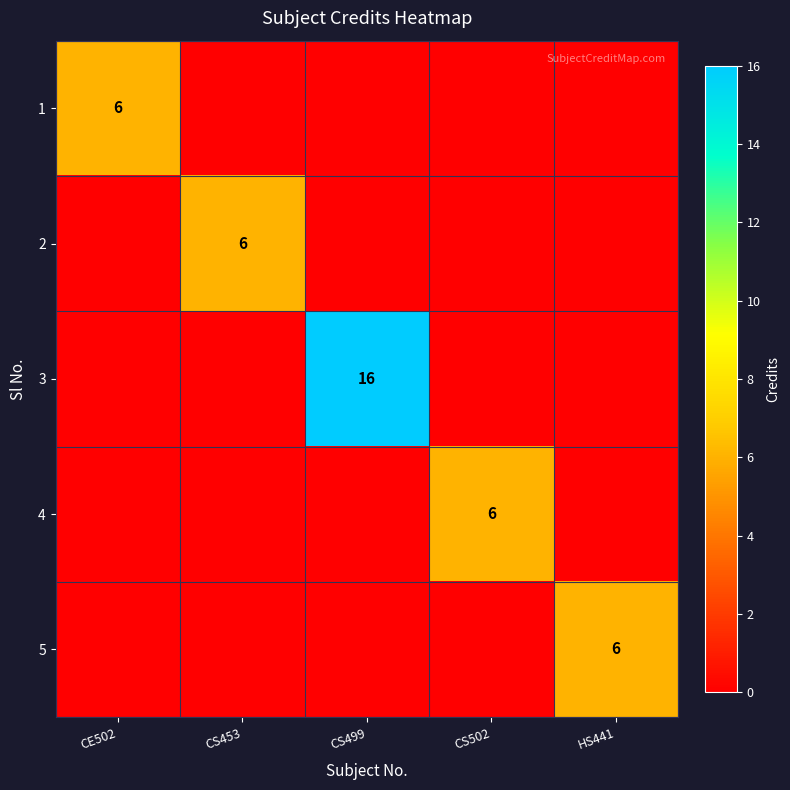

What is the total value across all series at CS499?

16